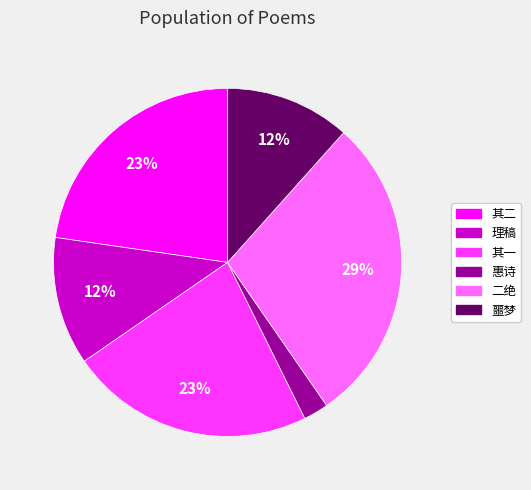

Between 惠诗 and 其一, which is larger?

其一